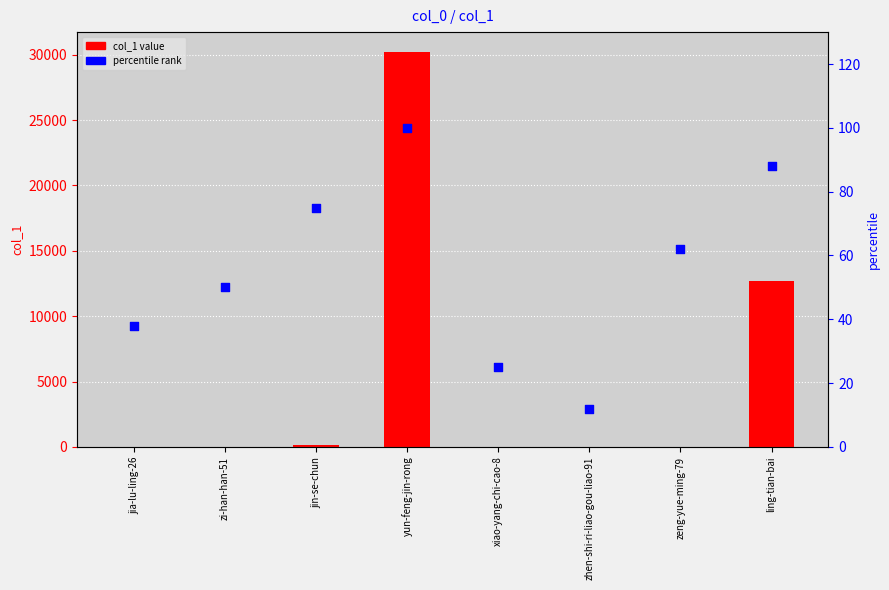

Which series has the largest Y range (max minus min)?

col_1